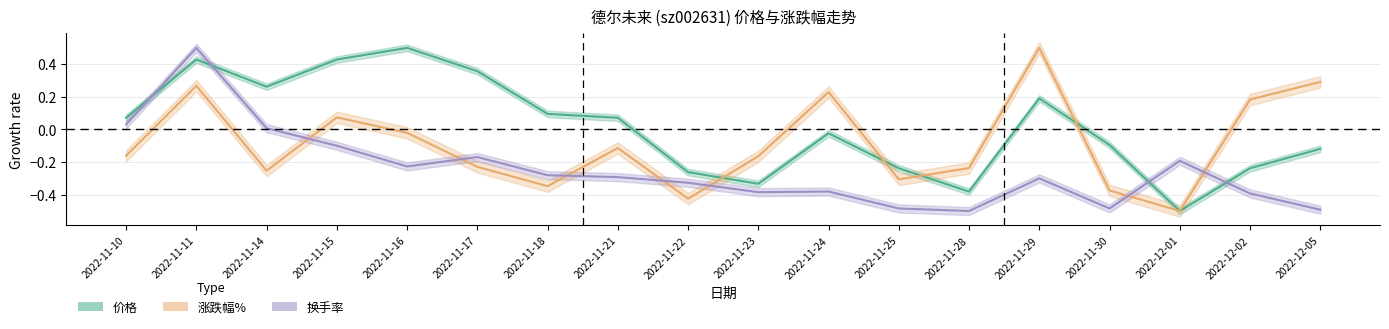

How many data points in 涨跌幅% are above 0?

6